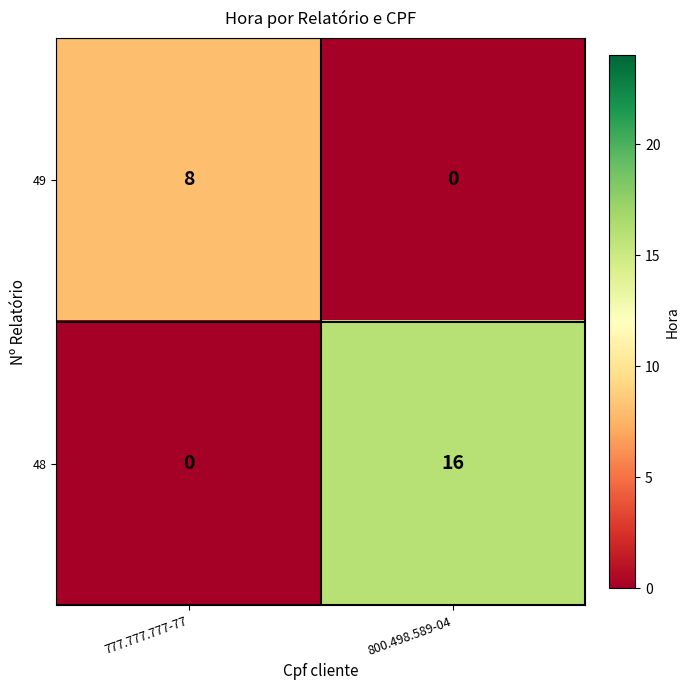

Reading left to right, what are all the values shown in this chart?

49: 8	0
48: 0	16